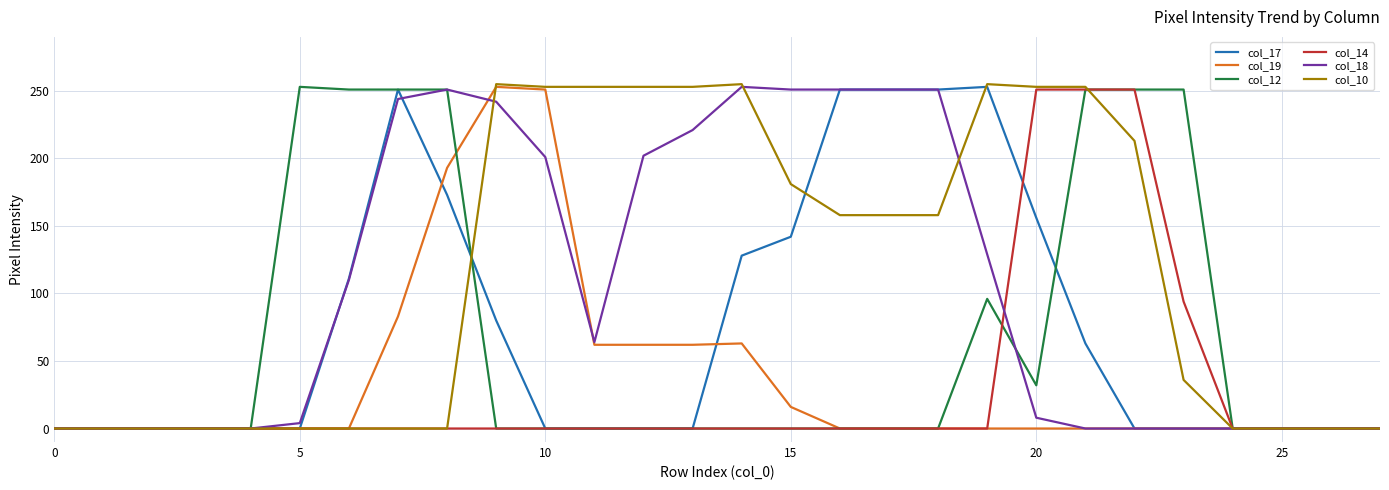

What is the greatest value displayed?

255